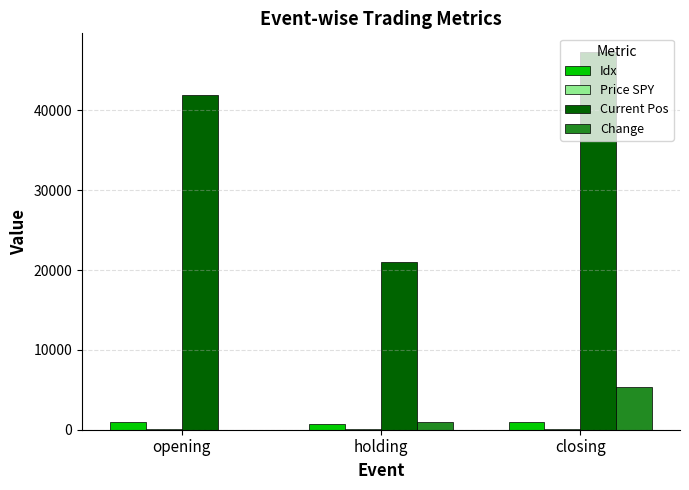

Where is Current Pos nearest to the value 34175?

opening